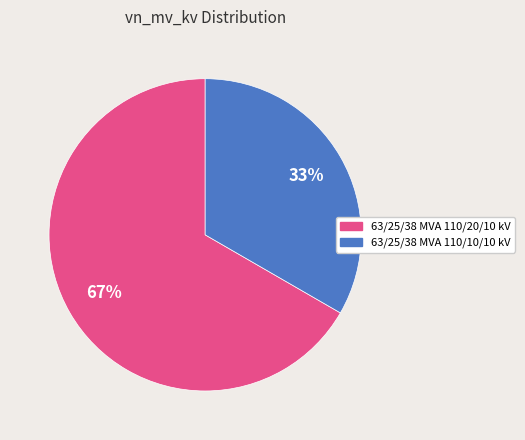

To the nearest percent, what percentage of the pie is 63/25/38 MVA 110/10/10 kV?

33%